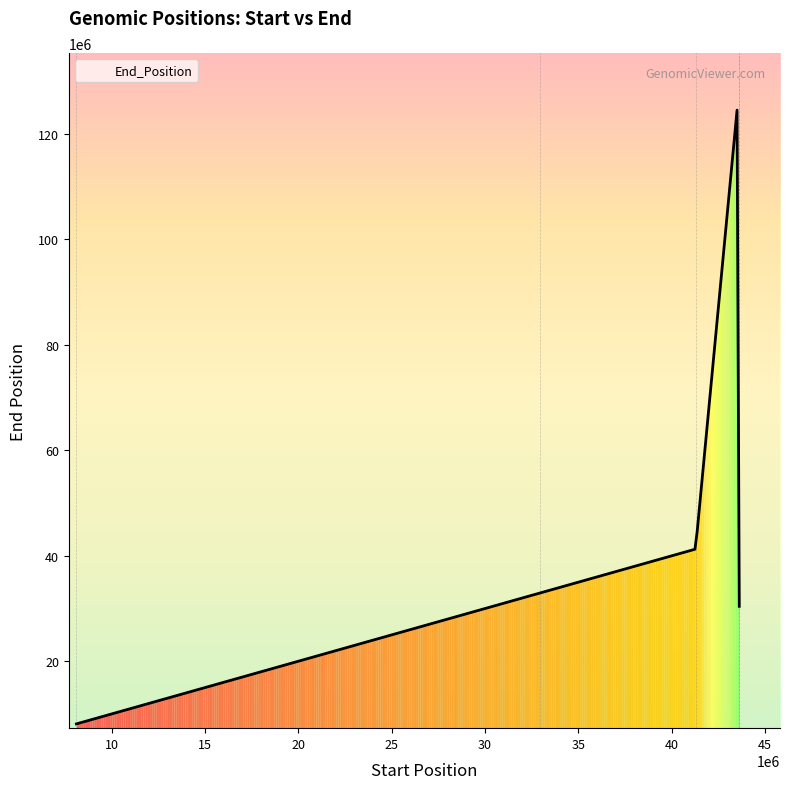

What is the minimum value shown in the chart?

8115721.0